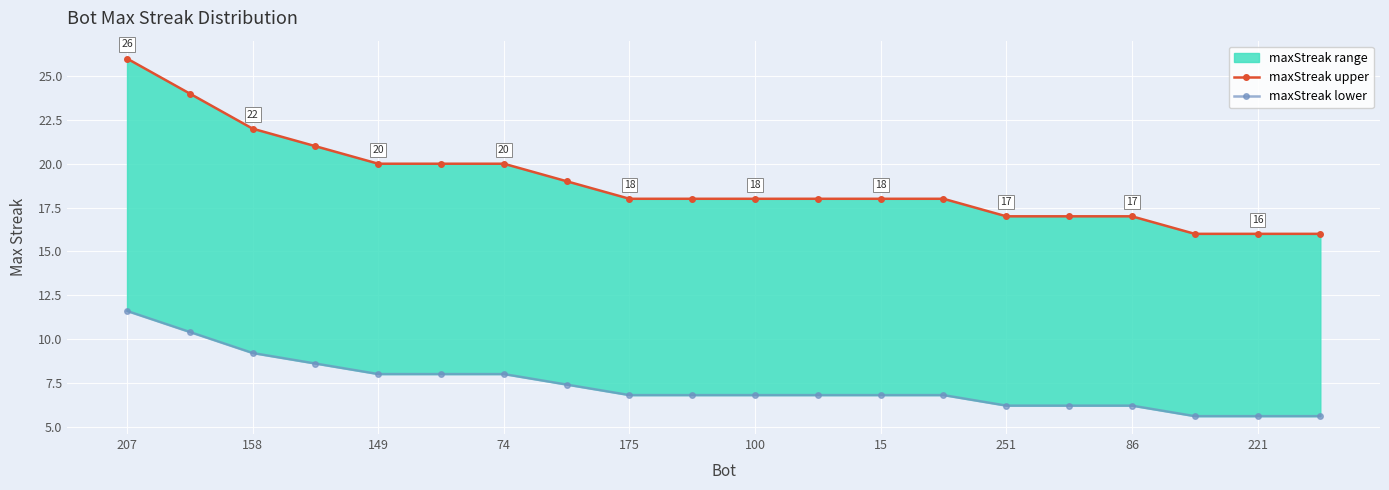

Reading right to left, transcribe all the data shown in this chart.

maxStreak upper: 16.0	16.0	16.0	17.0	17.0	17.0	18.0	18.0	18.0	18.0	18.0	18.0	19.0	20.0	20.0	20.0	21.0	22.0	24.0	26.0
maxStreak lower: 5.6	5.6	5.6	6.2	6.2	6.2	6.8	6.8	6.8	6.8	6.8	6.8	7.4	8.0	8.0	8.0	8.6	9.2	10.4	11.6